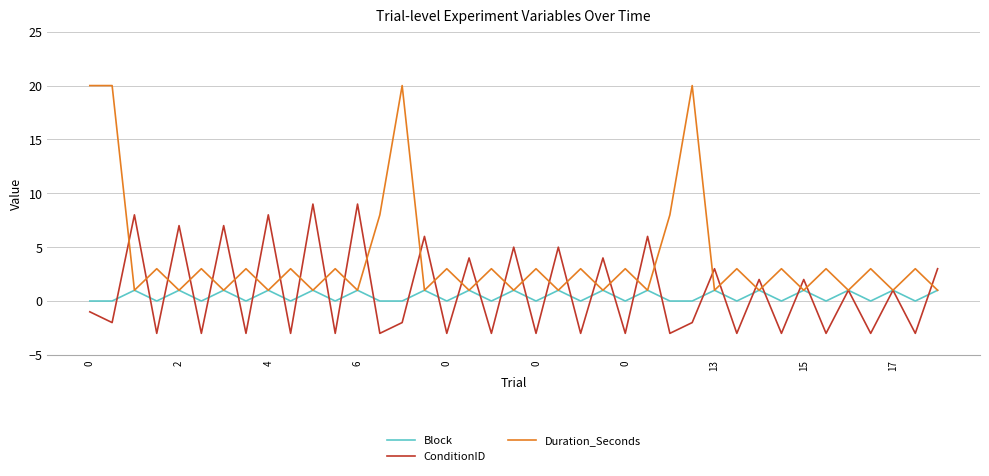

What is the lowest value of the ConditionID series?

-3